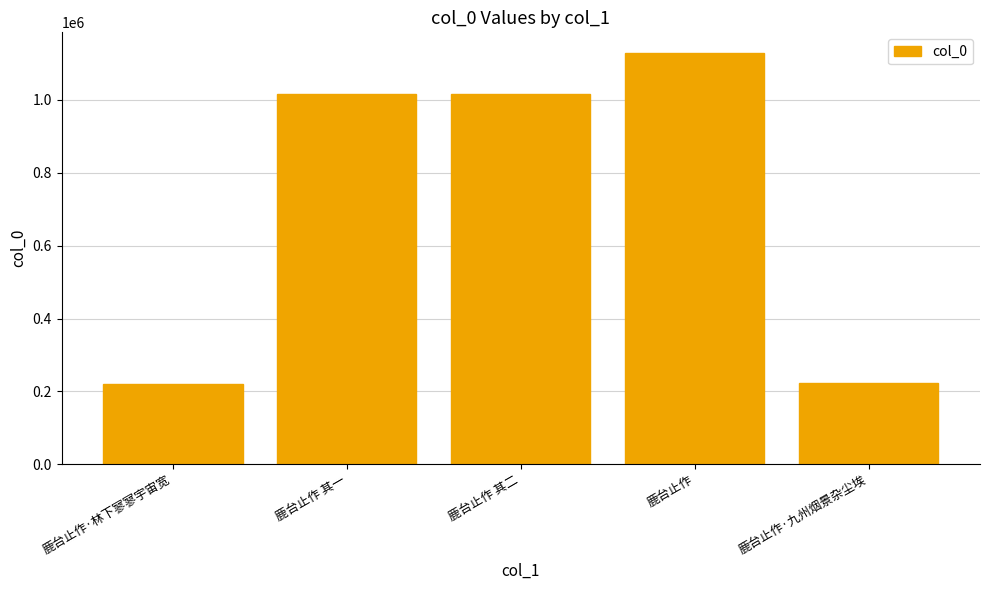

What is the value of the 5th bar from the left?

221633